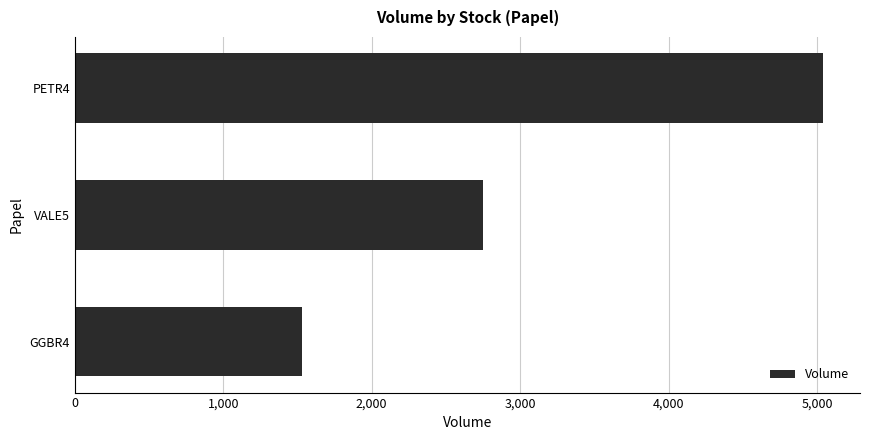

Where is the data nearest to the value 3286?

VALE5